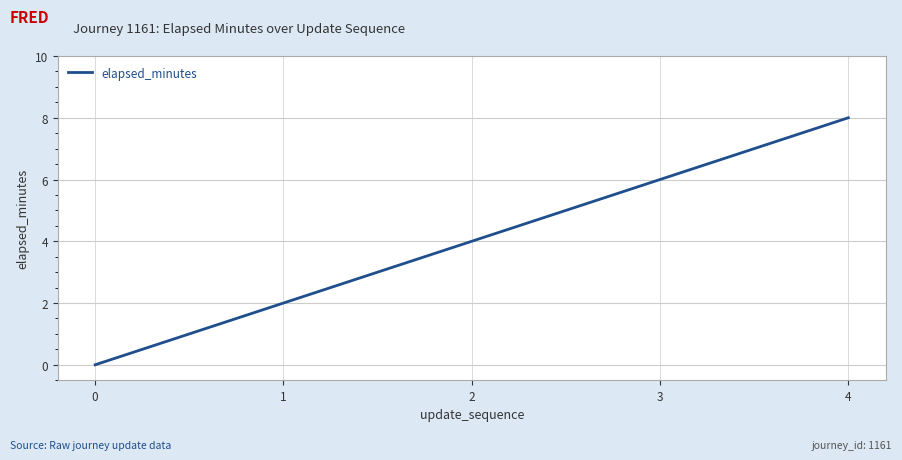

At which category does the chart reach its peak across all series?

4